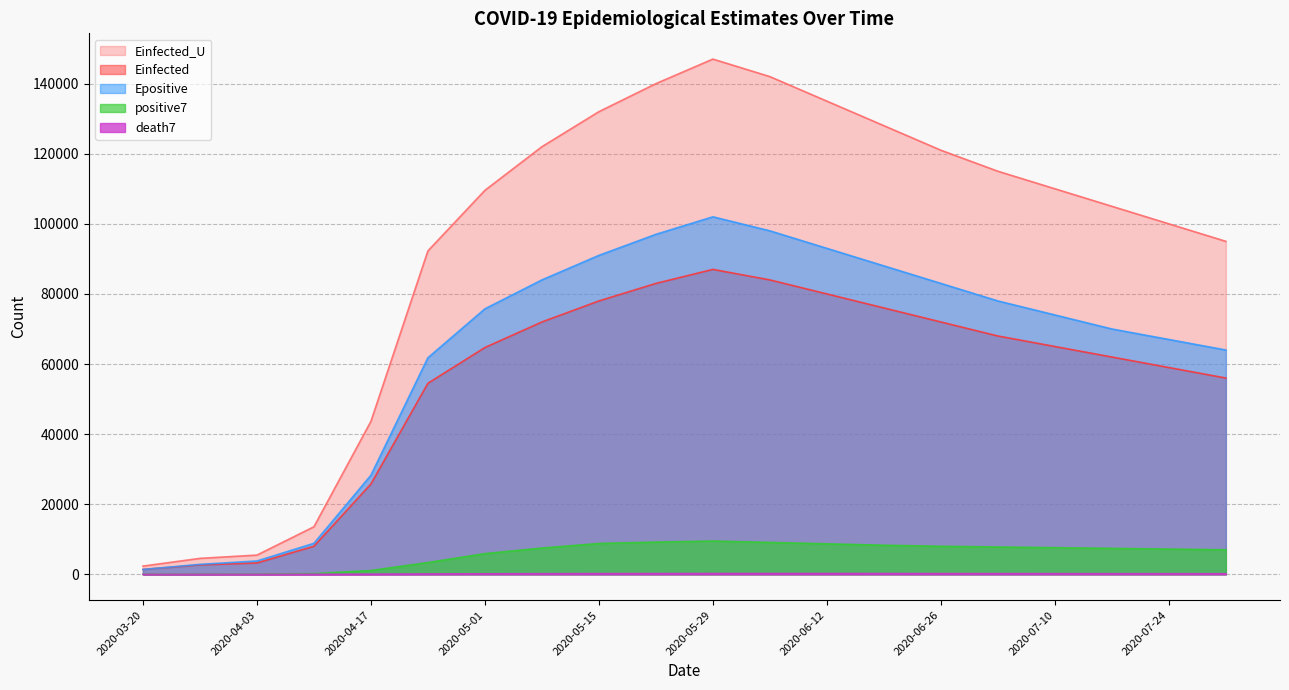

What value does the death7 series have at 2020-05-01?

152.0